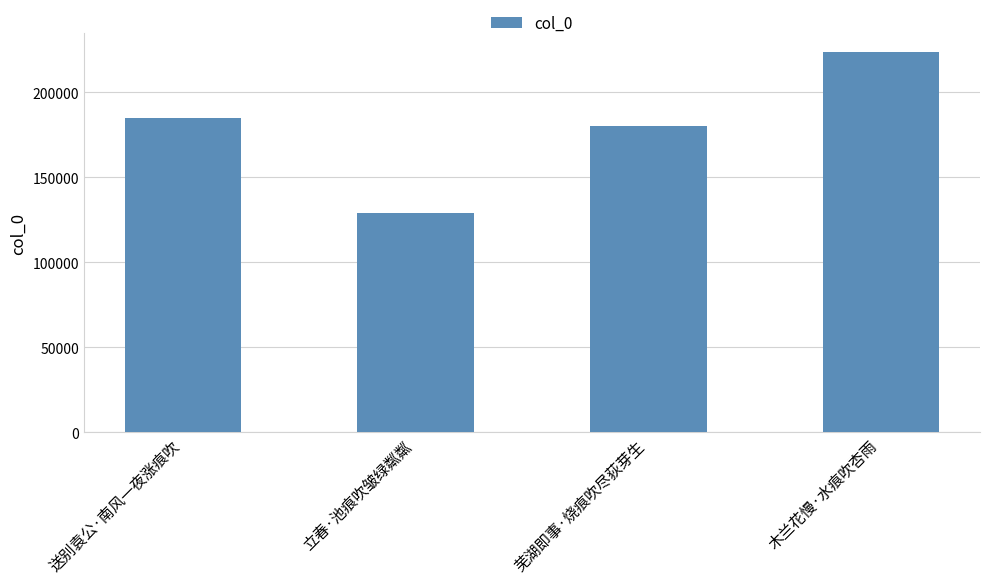

What is the change in value from 芜湖即事·烧痕吹尽荻芽生 to 木兰花慢·水痕吹杏雨?

+43450